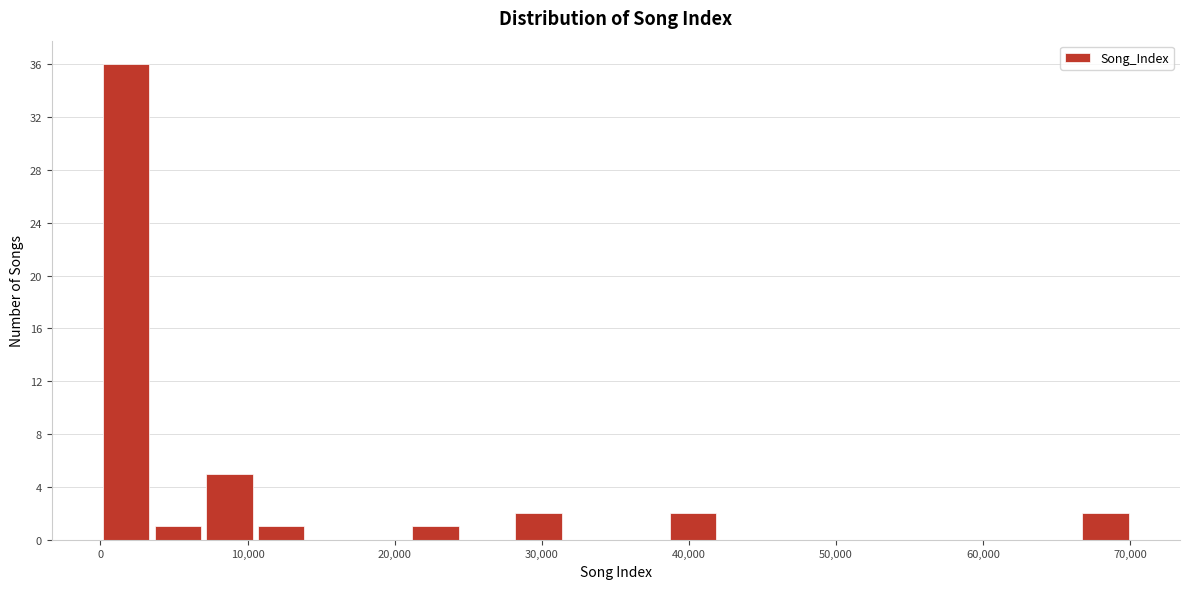

Read against the x-axis, roughly where is the centre of the tallest bar?

2000